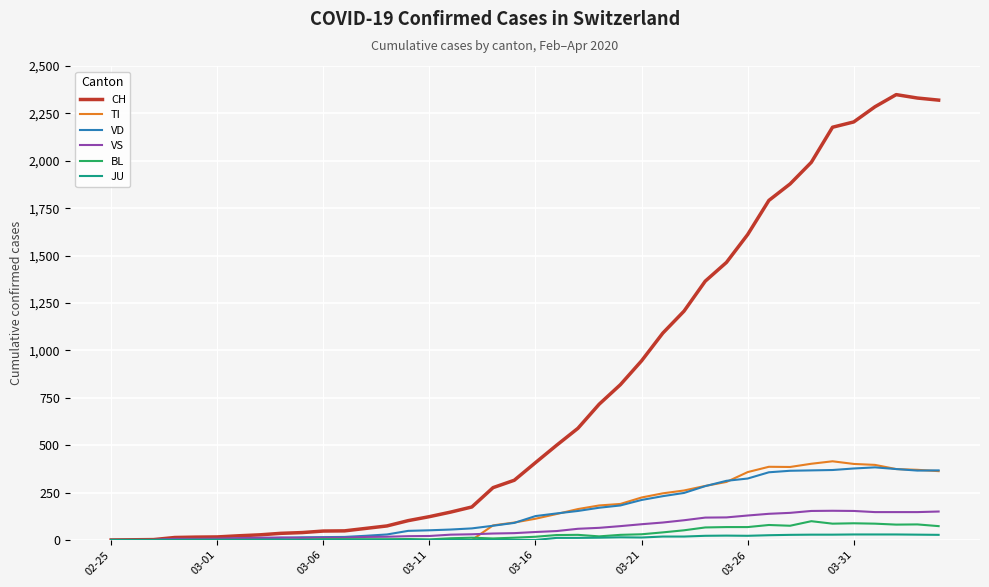

What is the maximum value shown in the chart?

2349